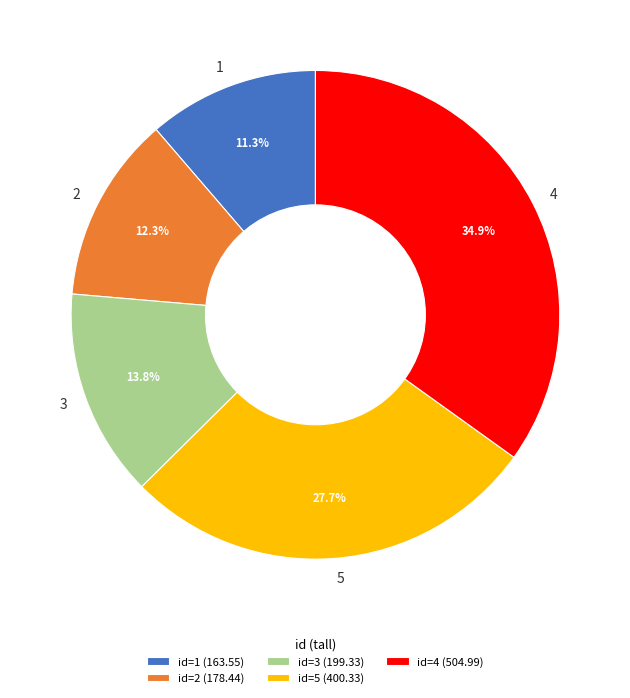

What is the ratio of the value at 4 to the value at 1?

3.1